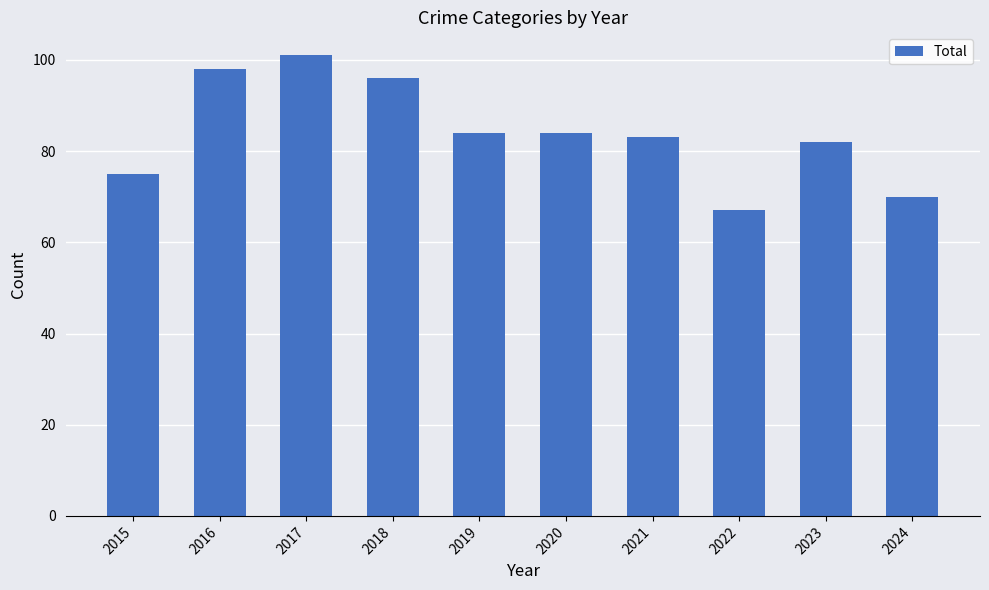

What is the sum of the values at 2020 and 2016?

182